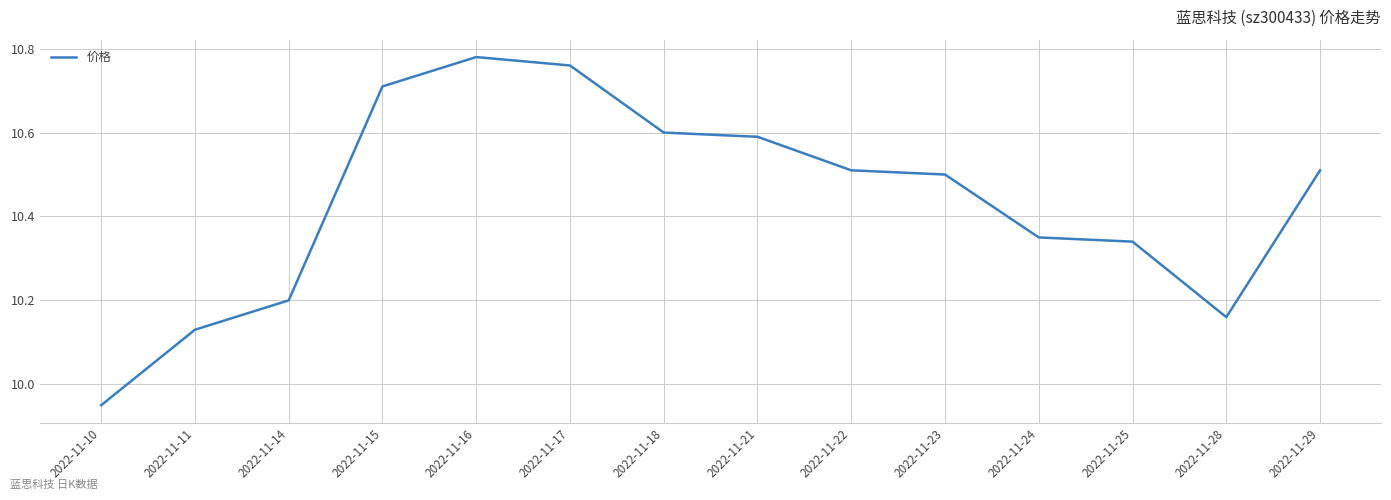

How many values are below 10?

1